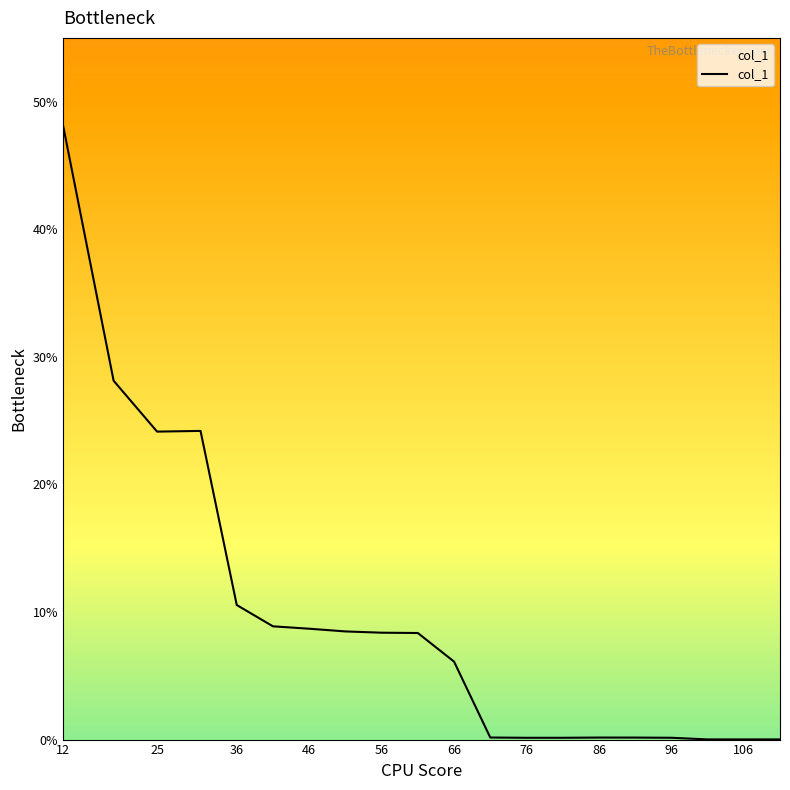

What is the maximum value shown in the chart?

48.2